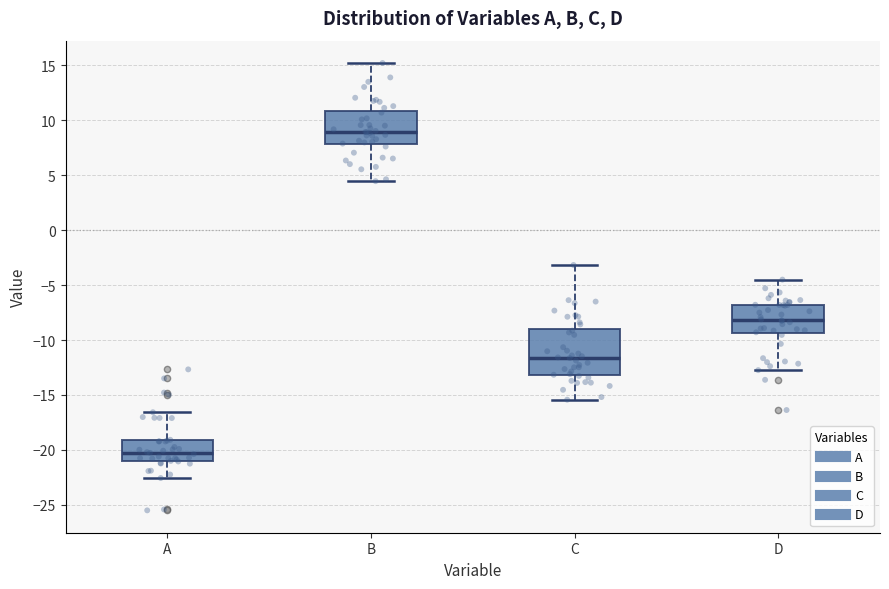

Reading left to right, transcribe this box plot: for each box, give where its median line is, the range the box spans, and where its two whiskers end, as read against the y-axis. The values are not printed on the chart, so give them approximately, as read against the axis.

A: median -20.0, box -21.0 to -19.0, whiskers -22.5 to -16.5
B: median 9.0, box 8.0 to 11.0, whiskers 4.5 to 15.0
C: median -11.5, box -13.0 to -9.0, whiskers -15.5 to -3.0
D: median -8.0, box -9.5 to -7.0, whiskers -12.5 to -4.5